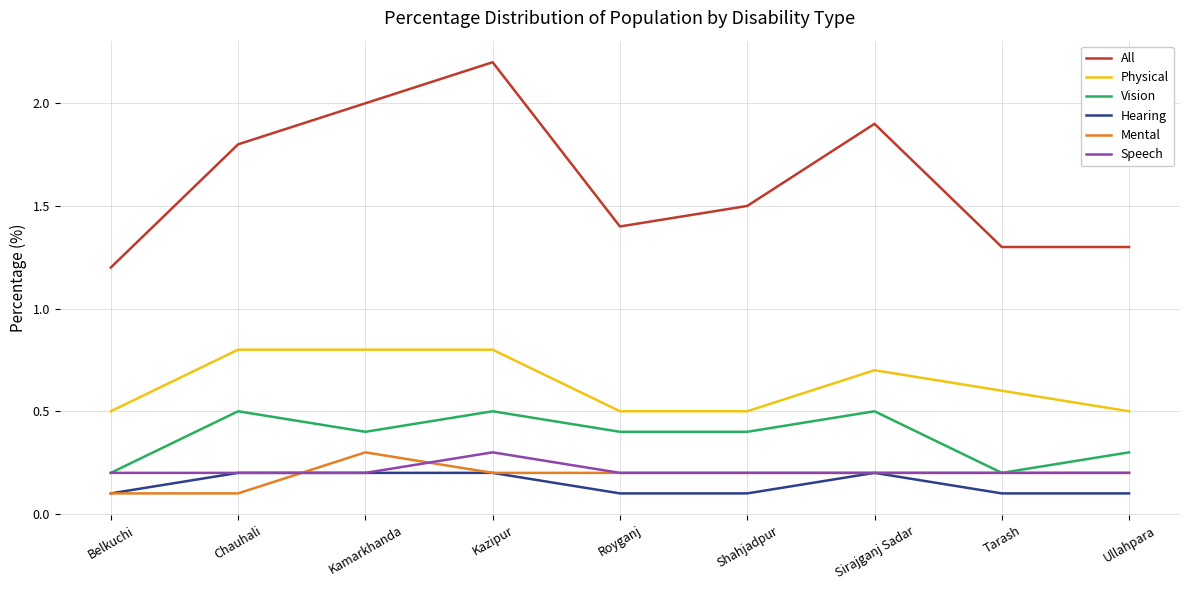

At which label is All closest to 1?

Belkuchi